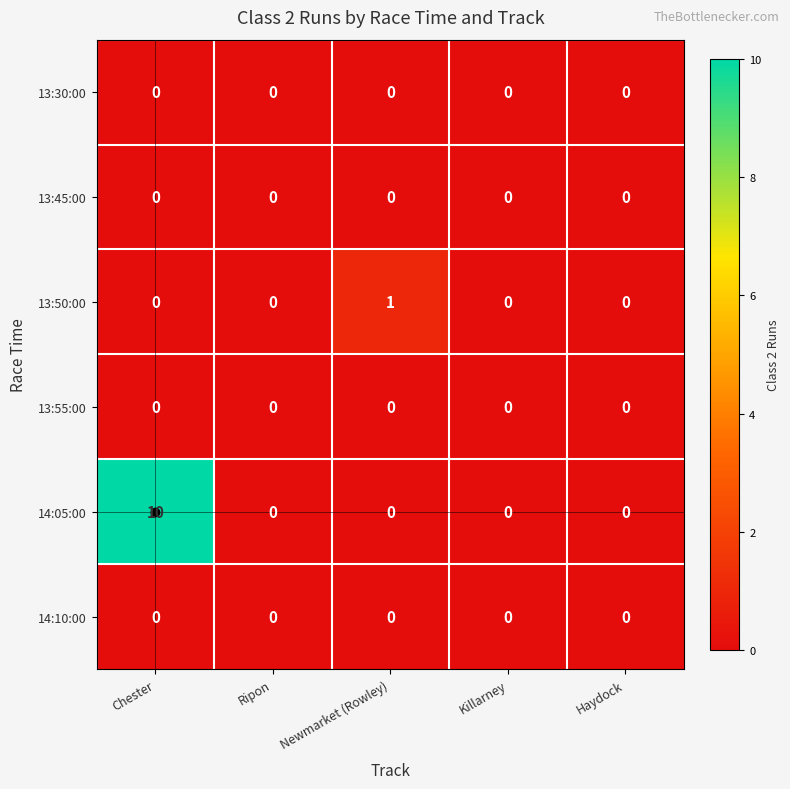

Which series has the largest total across all categories?

14:05:00